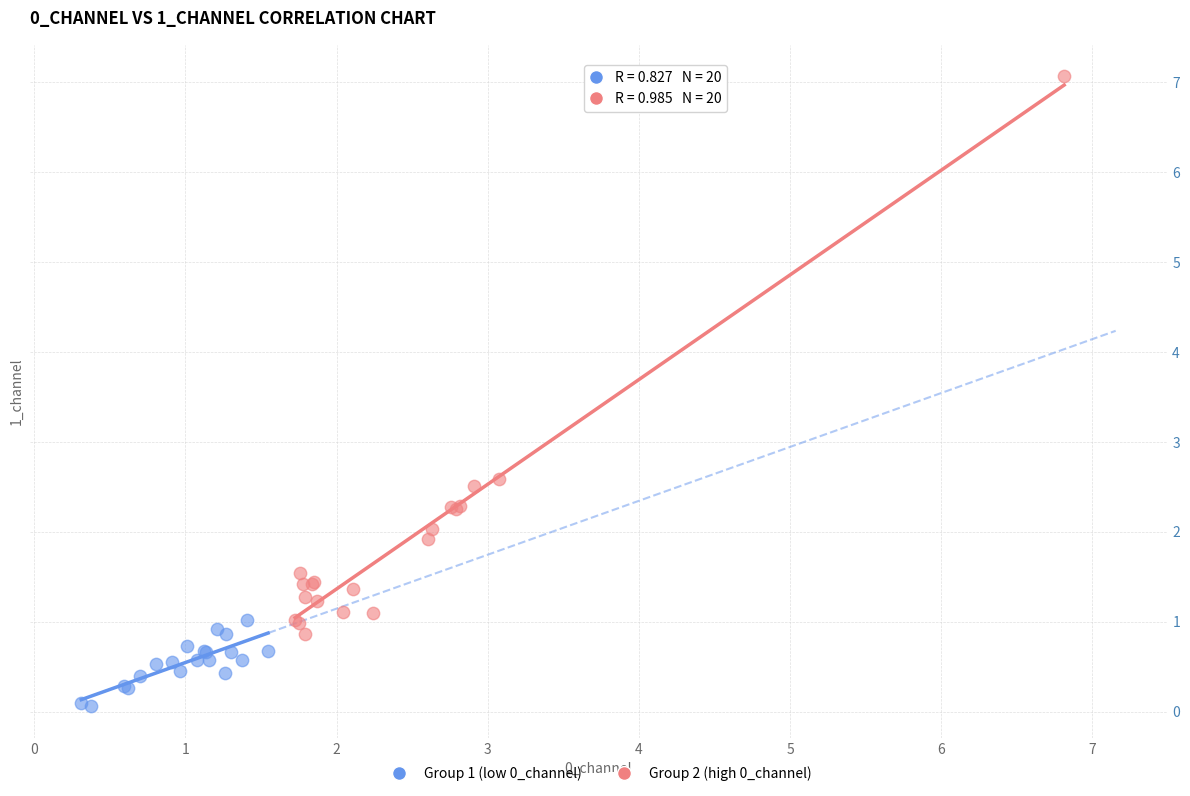

Which series contains the highest Y value?

Group 2 (high 0_channel)